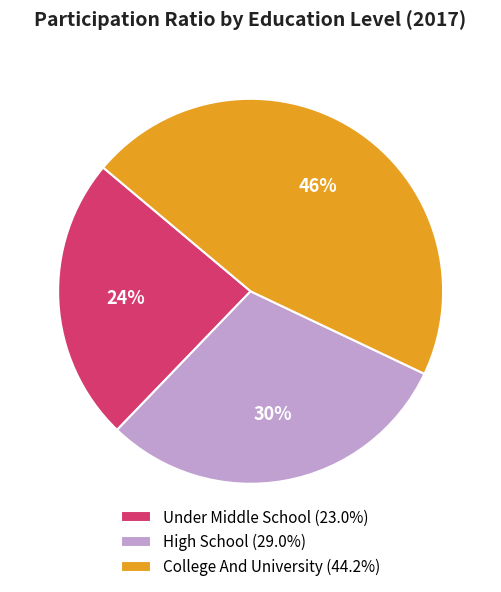

Is there a majority slice in this chart?

No